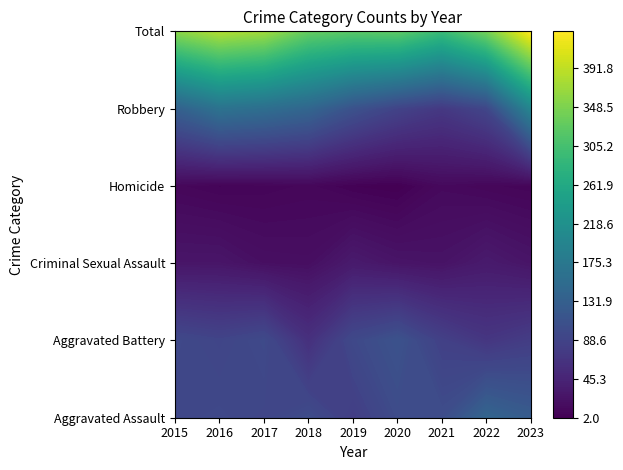

At how many categories does at least one series exceed 124?

9